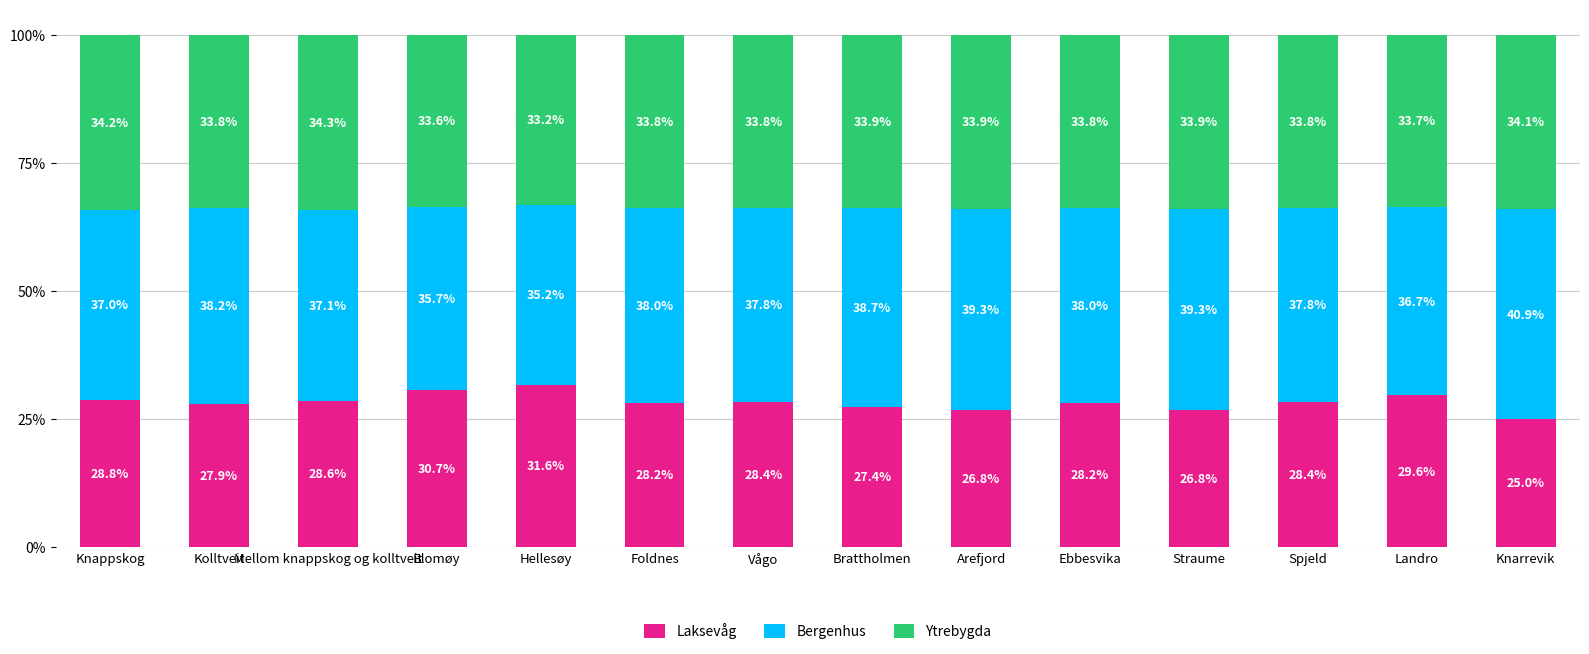

Where does the Laksevåg series first go above 28?

Knappskog